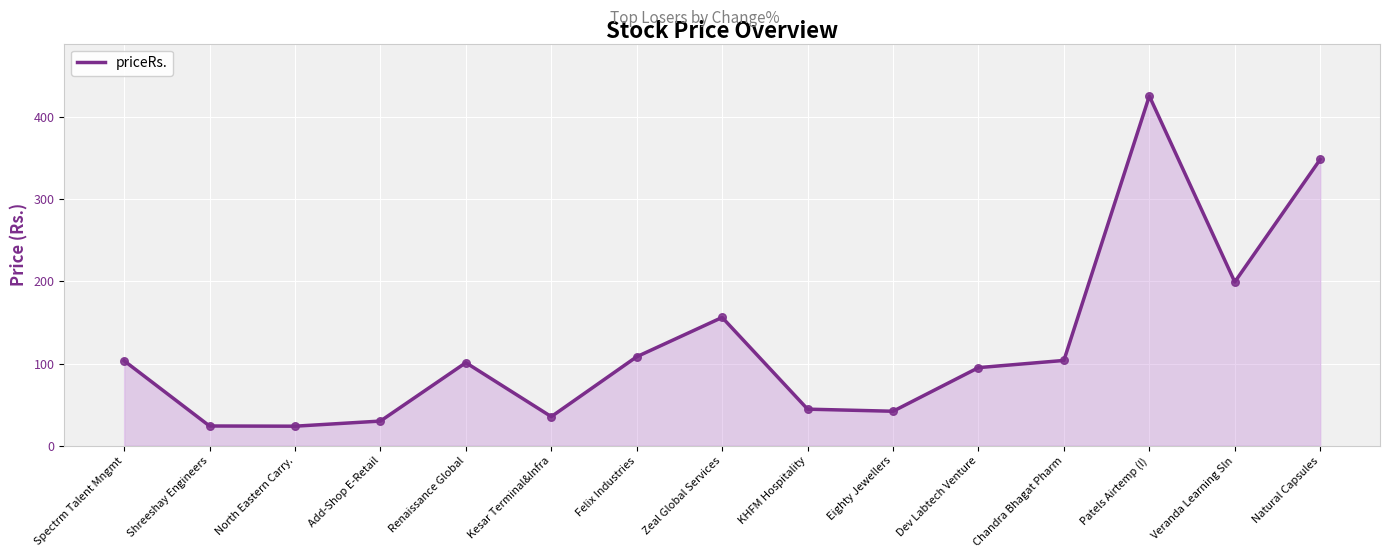

What is the change in value from Add-Shop E-Retail to Chandra Bhagat Pharm?

+73.7